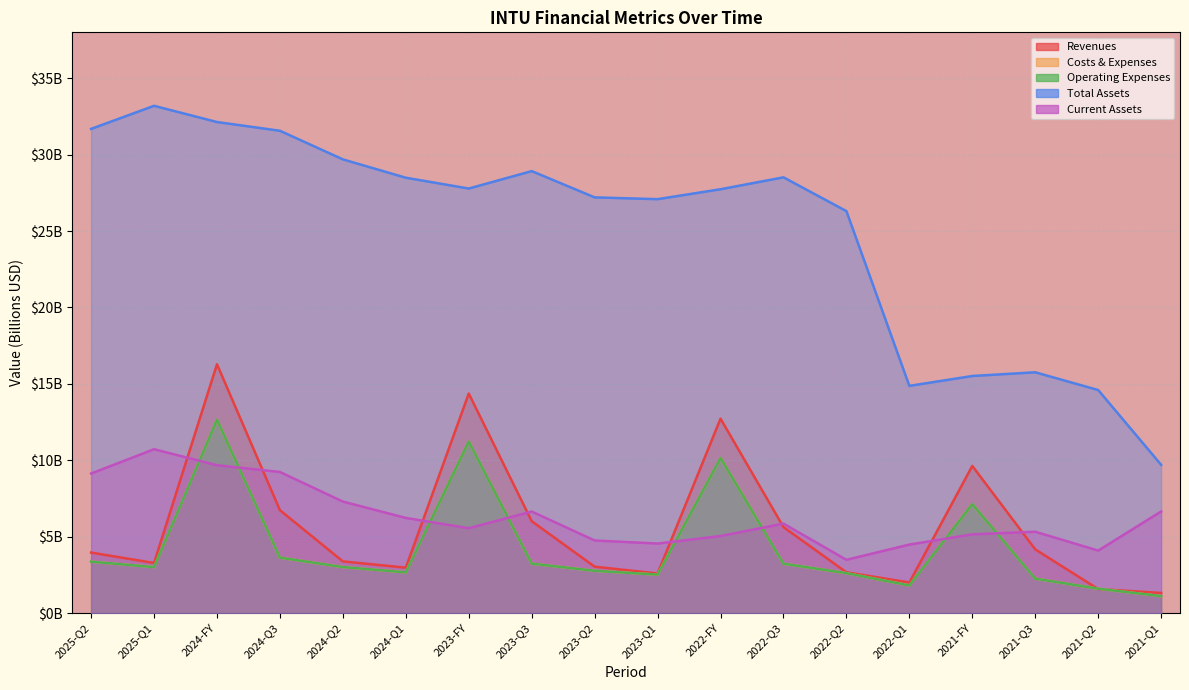

What is the label of the 1st point from the right?

2021-Q1